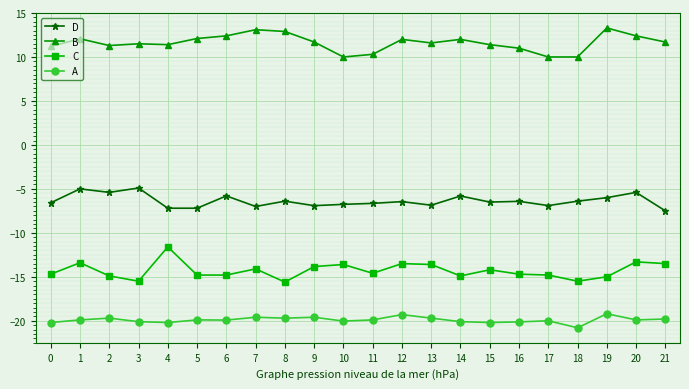

True or false: B and D cross at least once.

False